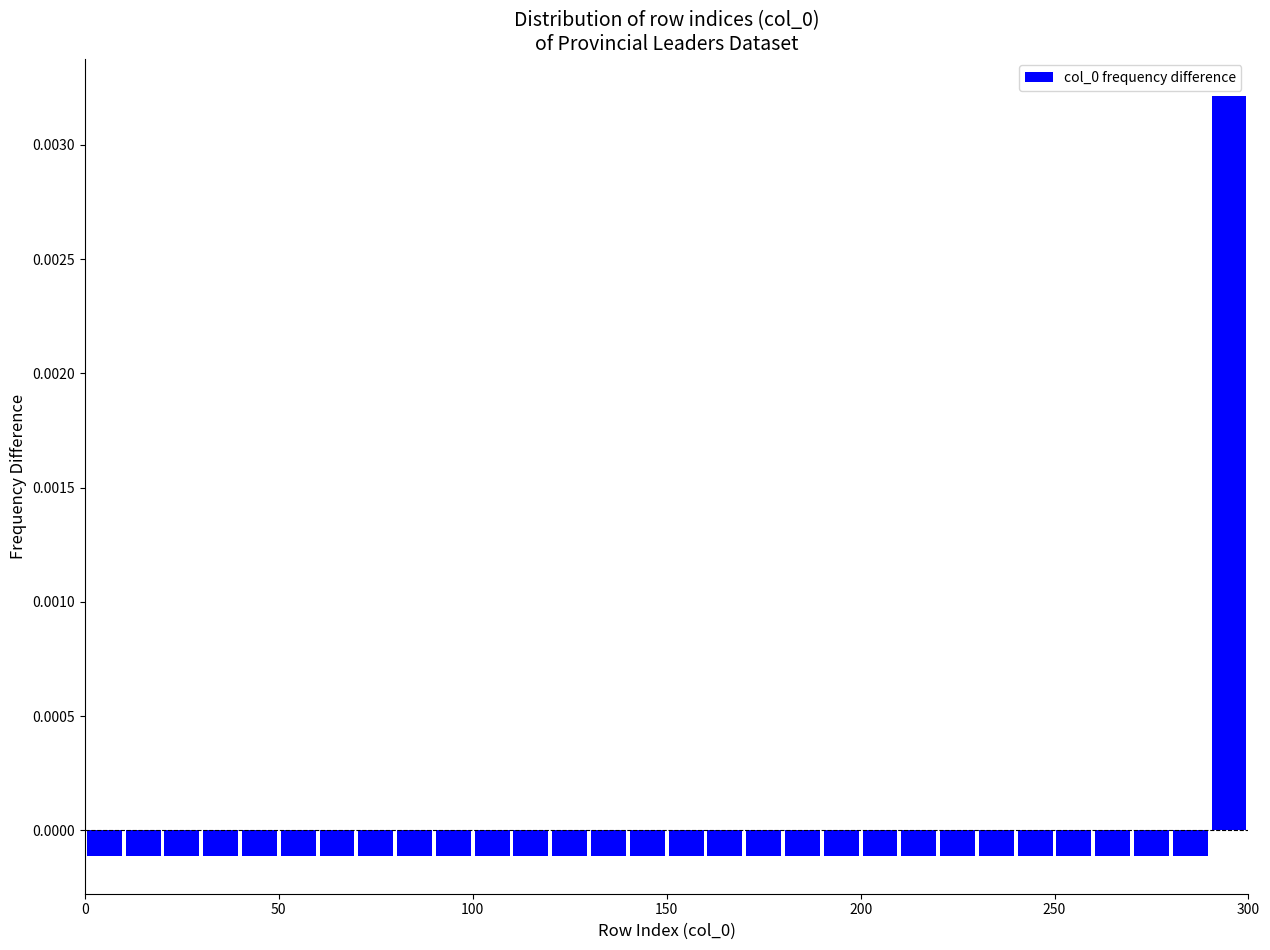

Read against the x-axis, roughly where is the centre of the tallest bar?

295